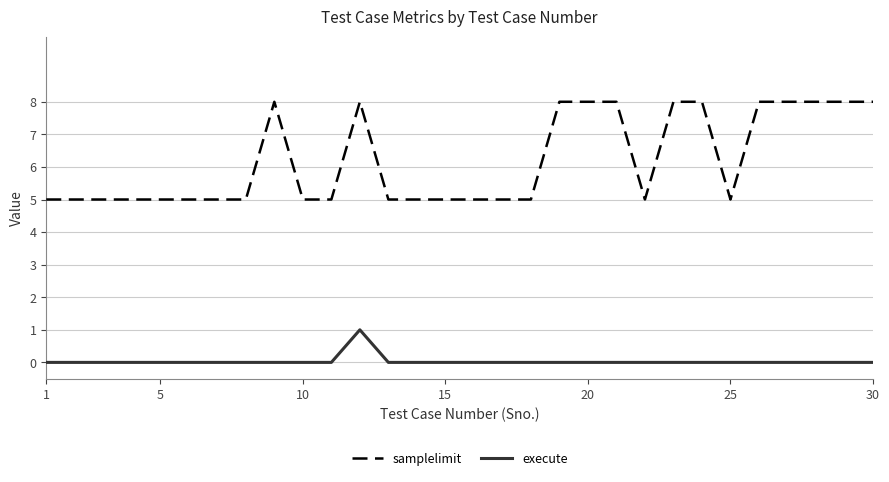

How many categories are shown in the chart?

30